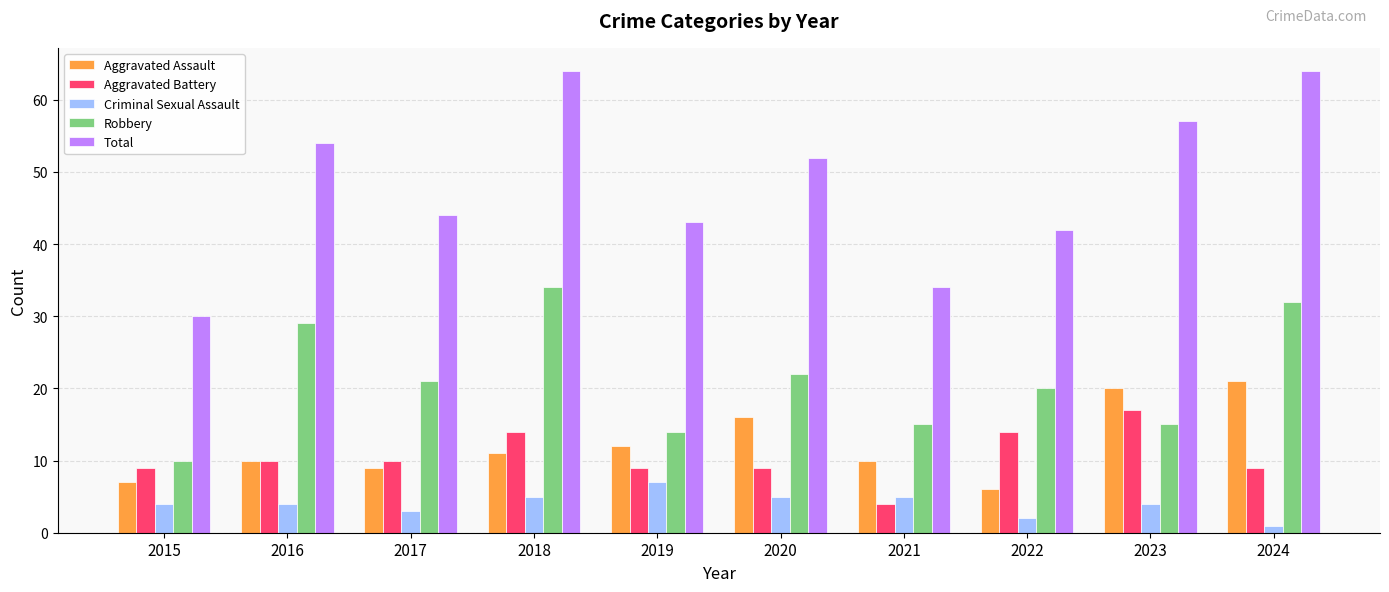

What are all the series names shown in the legend?

Aggravated Assault, Aggravated Battery, Criminal Sexual Assault, Robbery, Total